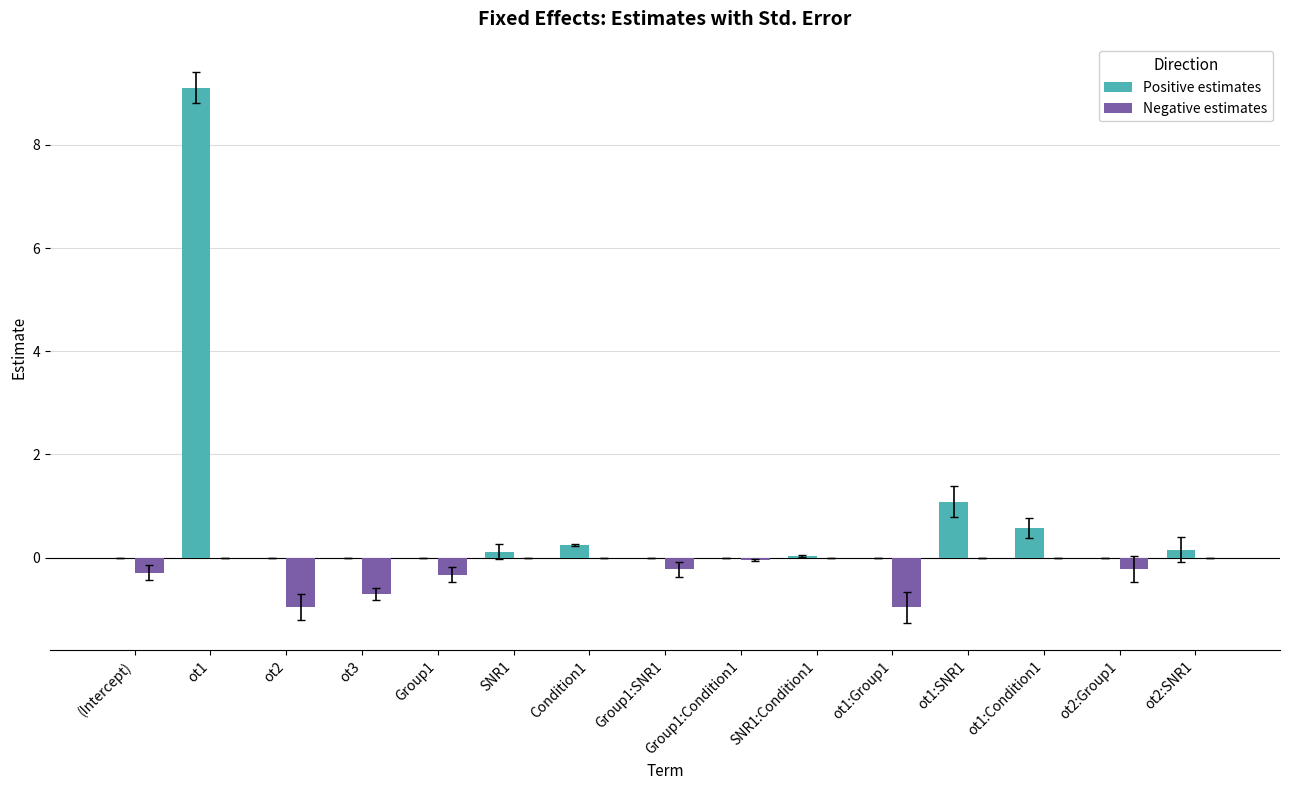

The Positive estimates series shows 4.6 at ot2. True or false?

False